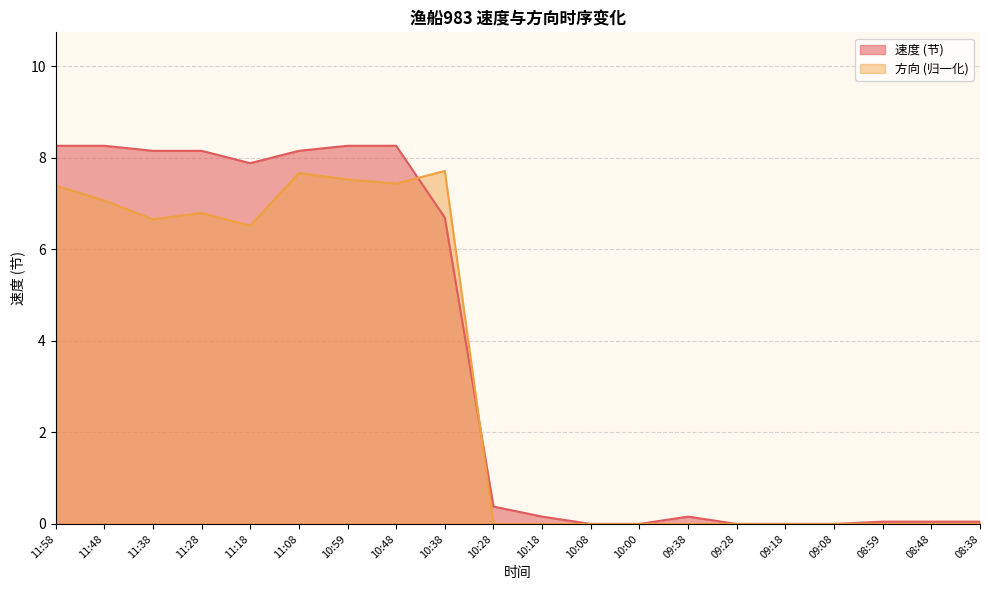

Which category has the lowest value across all series?

10:08